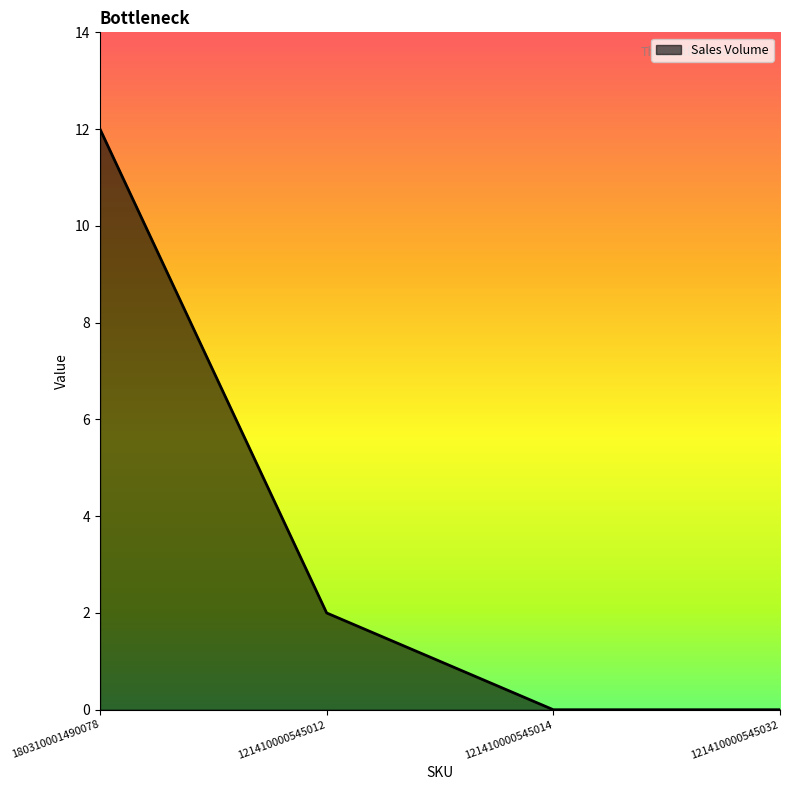

At which category does the chart reach its peak across all series?

180310001490078